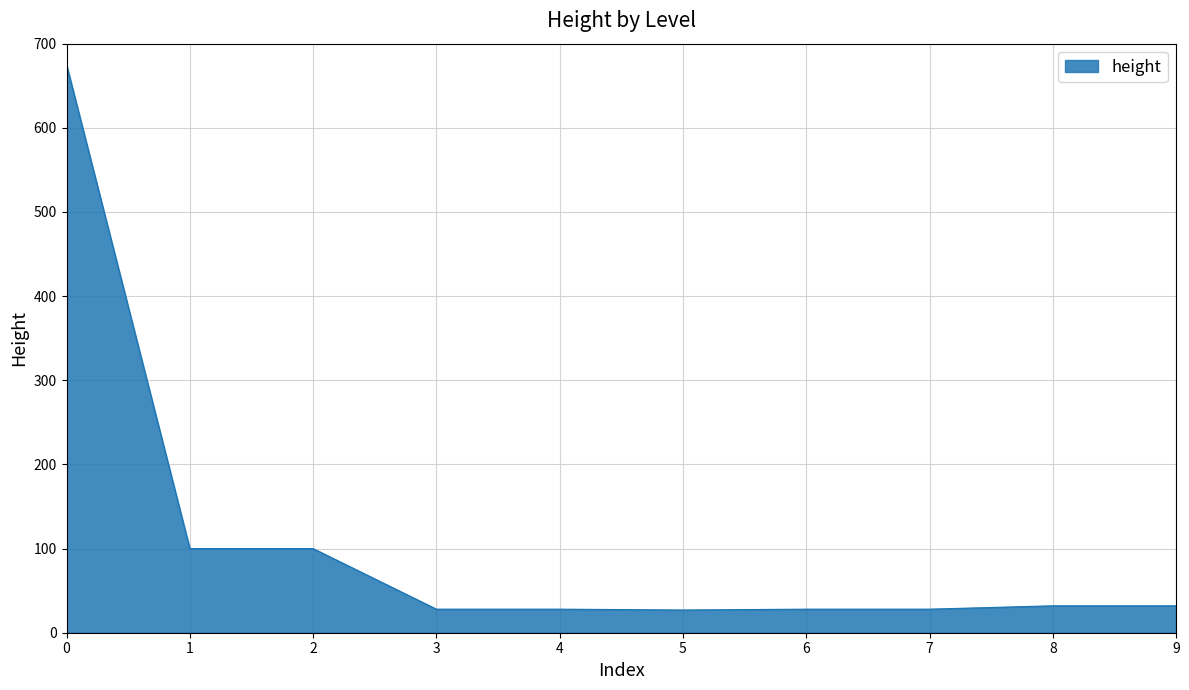

What is the difference between the values at 1 and 5?

73